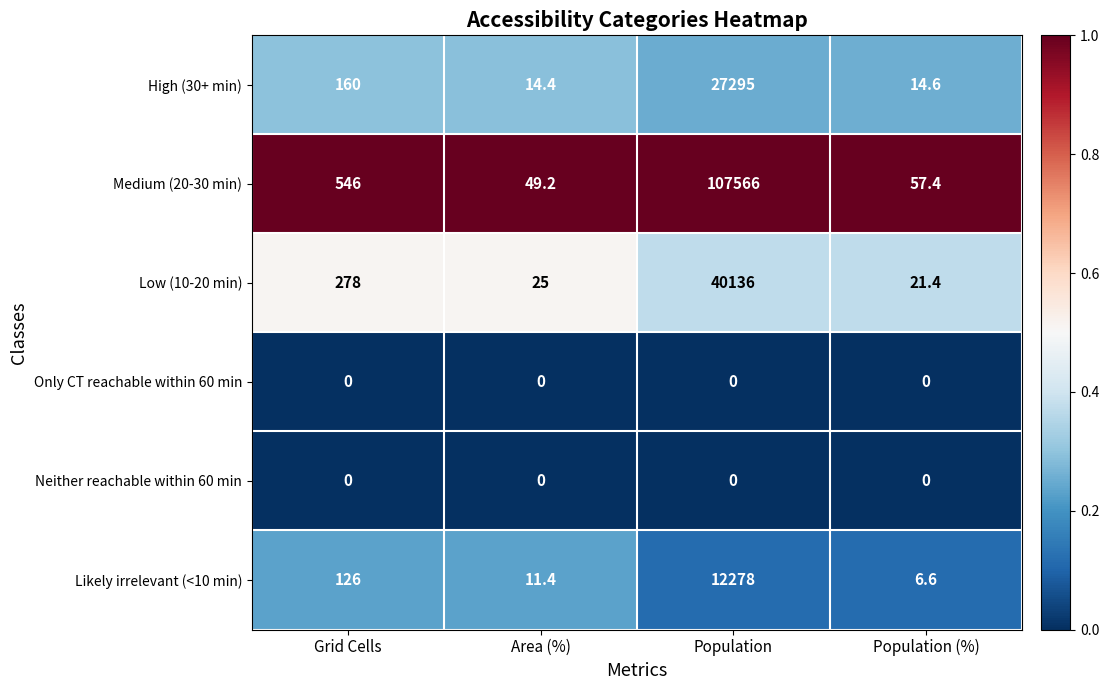

What is the spread (max minus min) of values at Grid Cells?

546.0